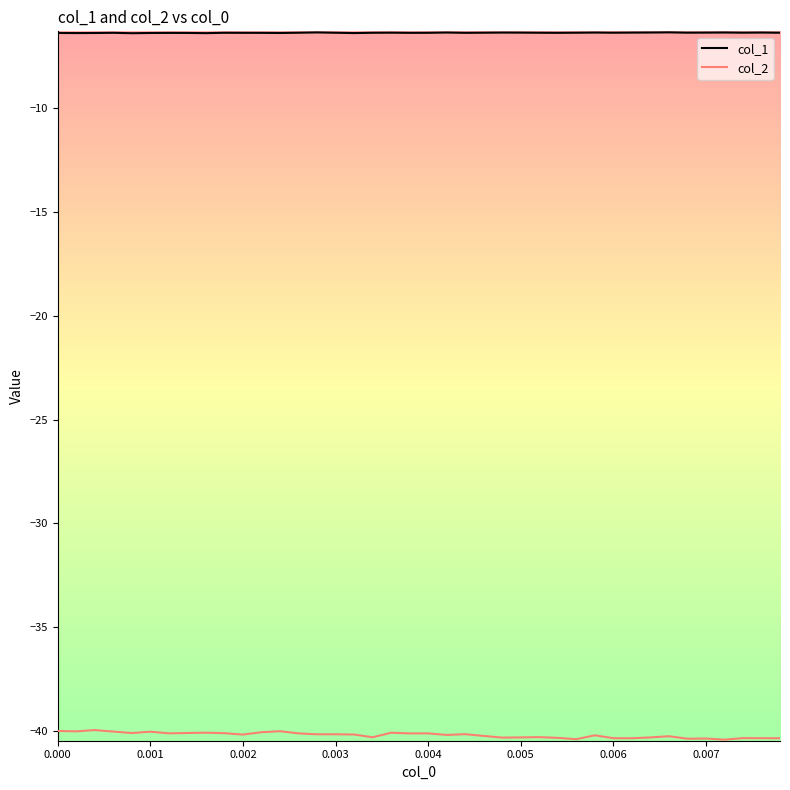

True or false: col_1 and col_2 intersect in this chart.

False